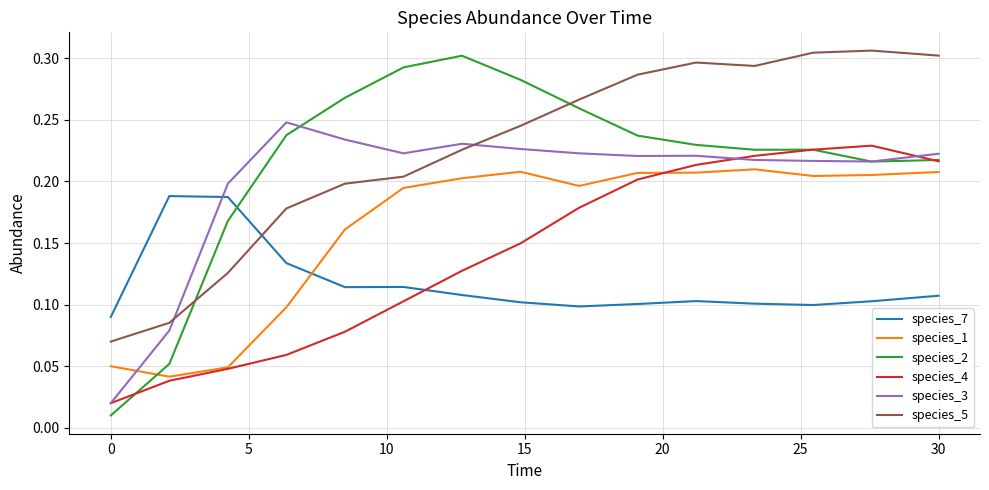

True or false: species_4 and species_7 intersect in this chart.

True